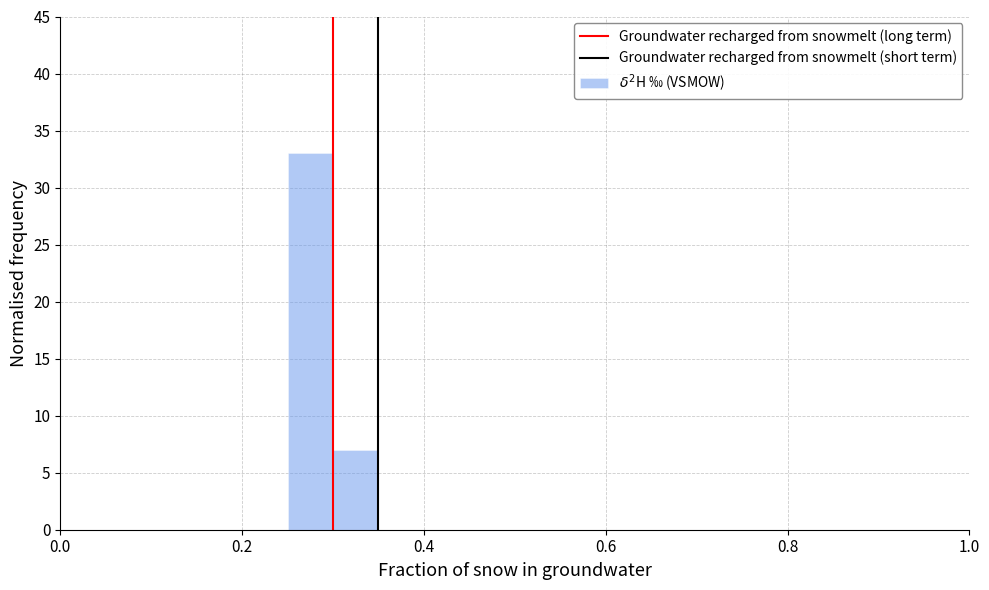

Around what value on the x-axis is the tallest bar? Give the approximate position of its centre, as read against the axis.

0.28